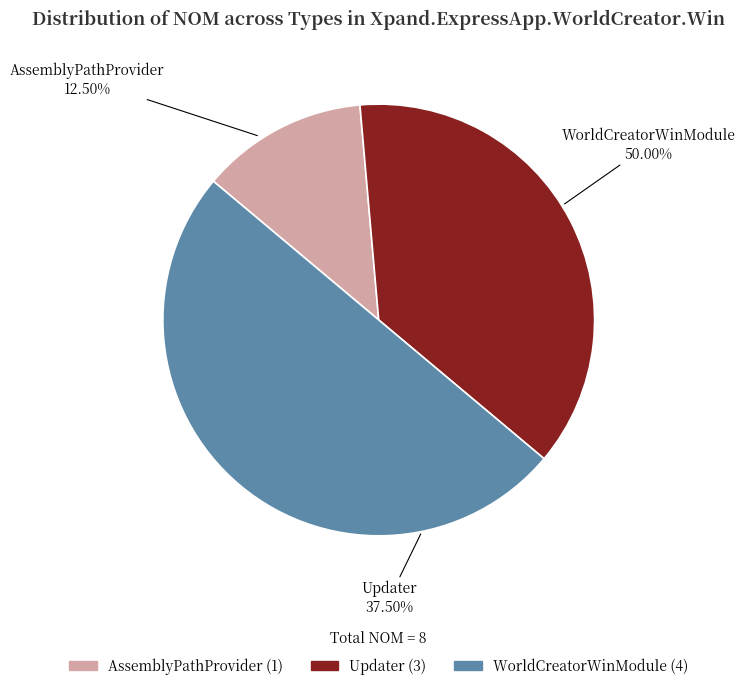

To the nearest percent, what is the average slice percentage?

33%